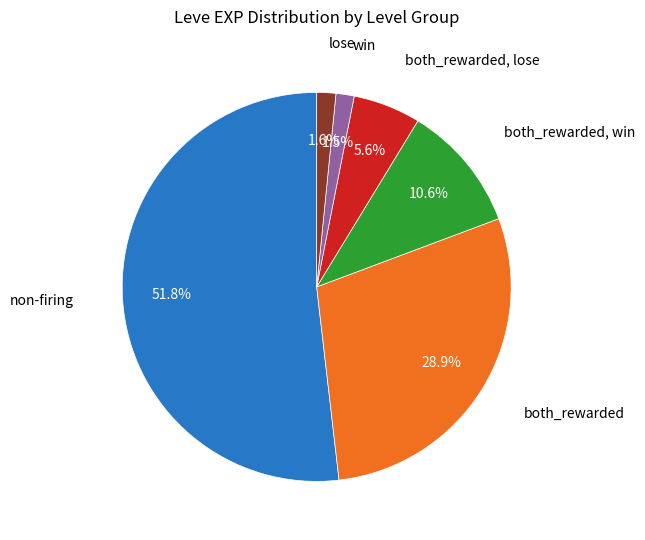

Is there any slice that represents more than half of the pie?

Yes